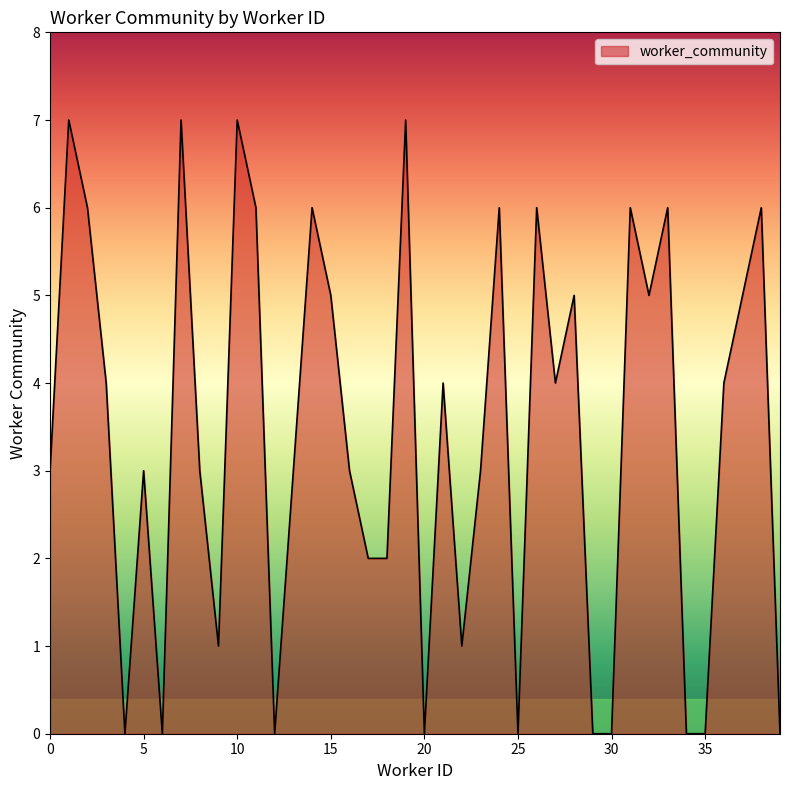

What is the maximum value shown in the chart?

7